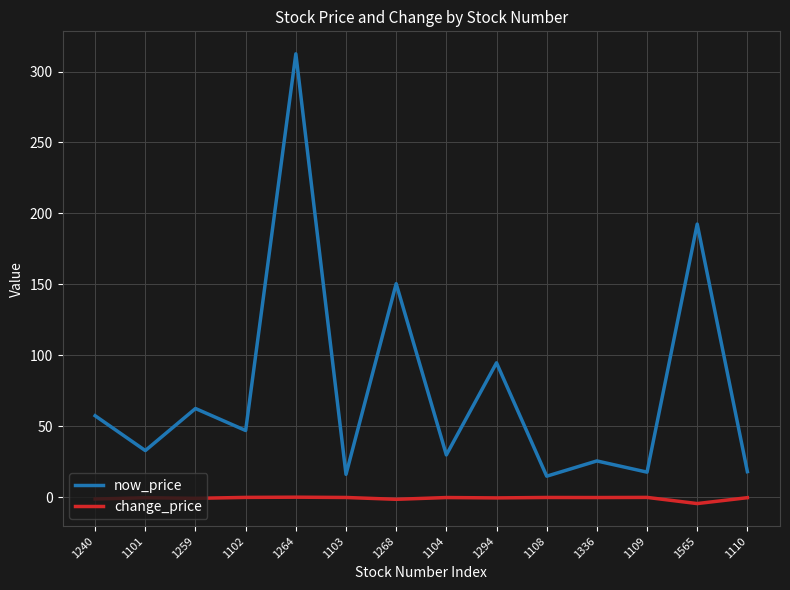

How many lines are shown in the chart?

2